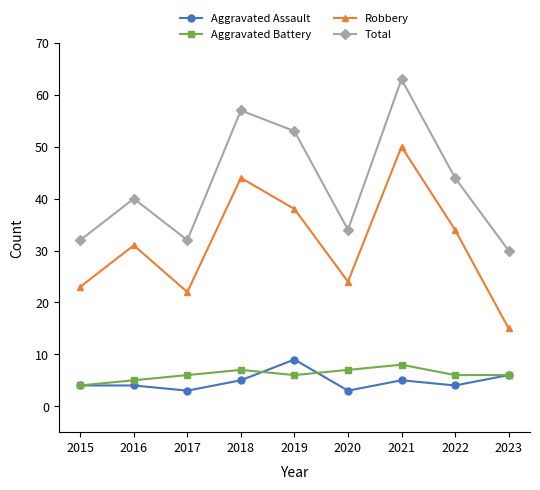

What is the approximate value of Aggravated Assault at 2017?

3